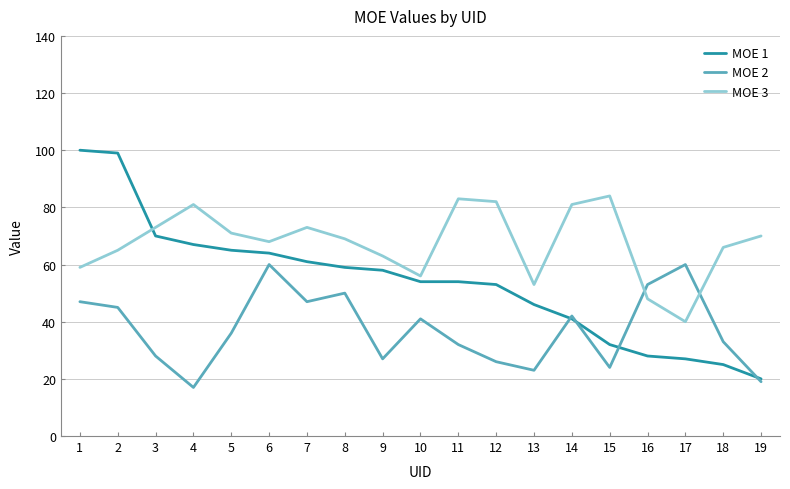

Reading right to left, extract all data points from this chart.

MOE 1: 19=20	18=25	17=27	16=28	15=32	14=41	13=46	12=53	11=54	10=54	9=58	8=59	7=61	6=64	5=65	4=67	3=70	2=99	1=100
MOE 2: 19=19	18=33	17=60	16=53	15=24	14=42	13=23	12=26	11=32	10=41	9=27	8=50	7=47	6=60	5=36	4=17	3=28	2=45	1=47
MOE 3: 19=70	18=66	17=40	16=48	15=84	14=81	13=53	12=82	11=83	10=56	9=63	8=69	7=73	6=68	5=71	4=81	3=73	2=65	1=59